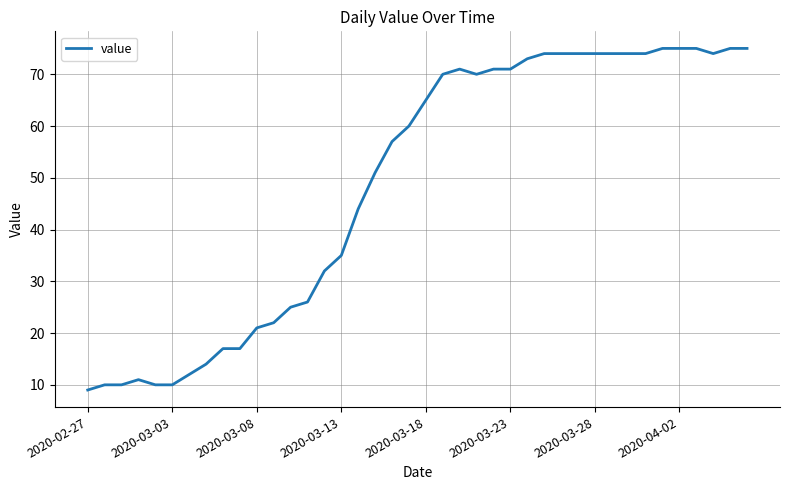

What is the sum of all values?

1951